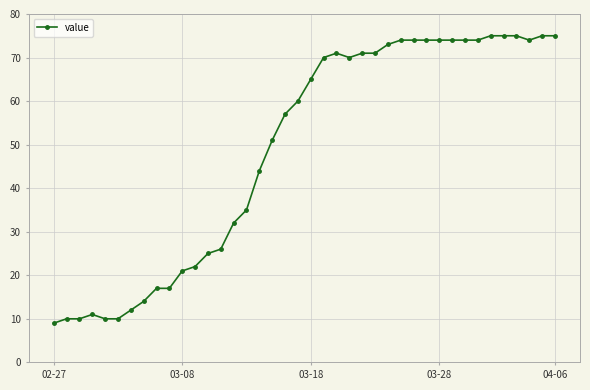

What is the difference between the maximum and second lowest values?

65